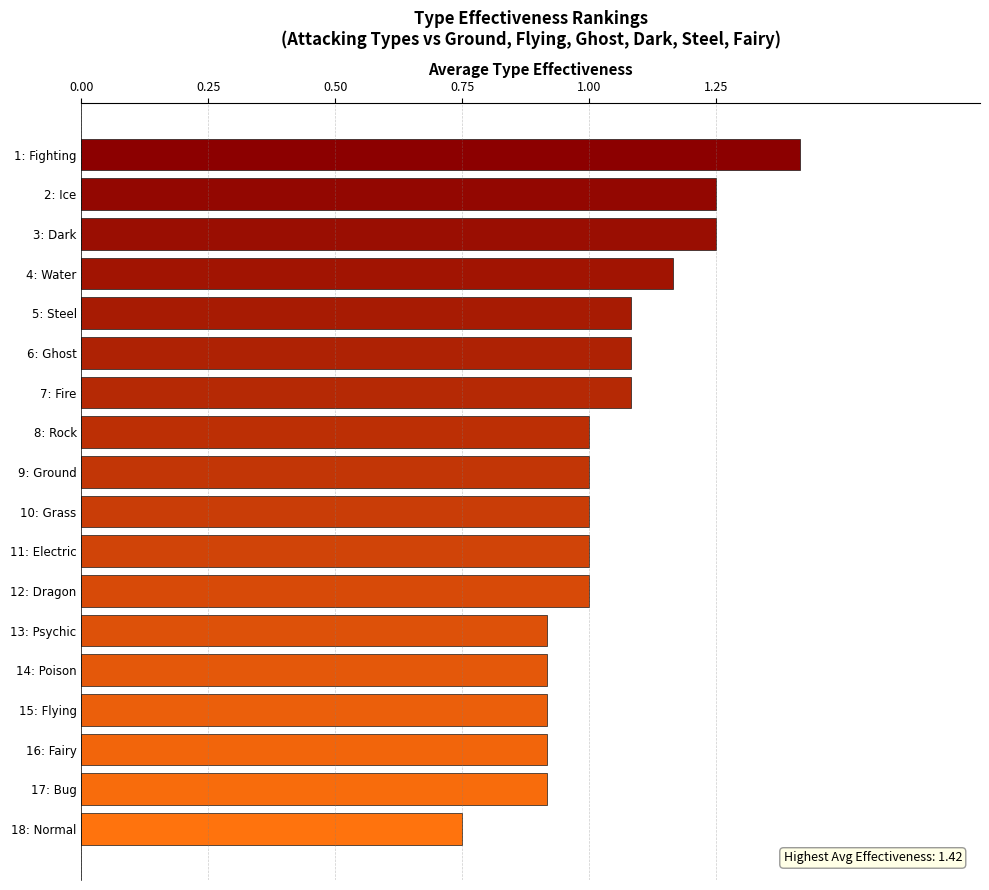

What is the maximum value shown in the chart?

1.4